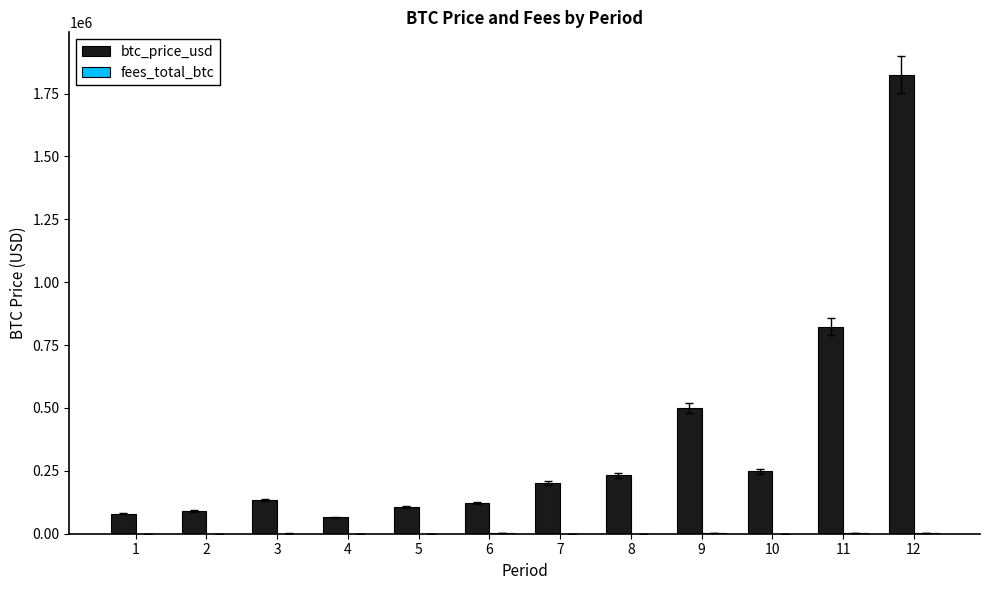

Which series has the largest total across all categories?

btc_price_usd